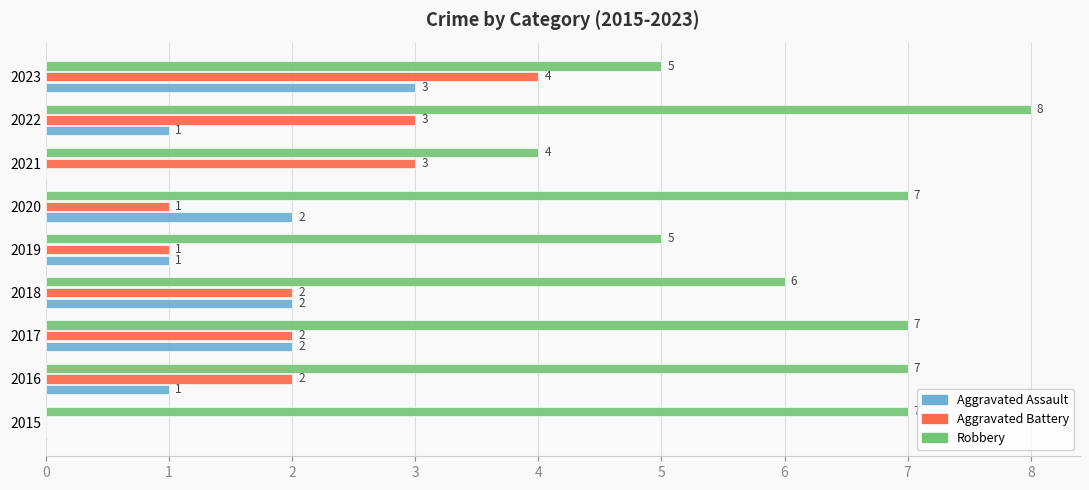

What is the maximum value shown in the chart?

8